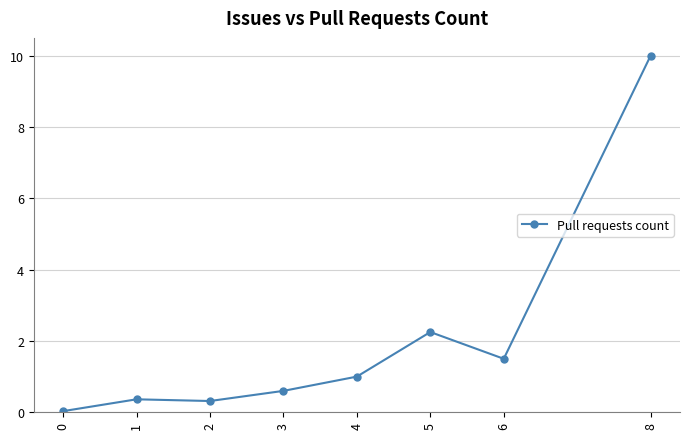

How many series are shown in this chart?

1